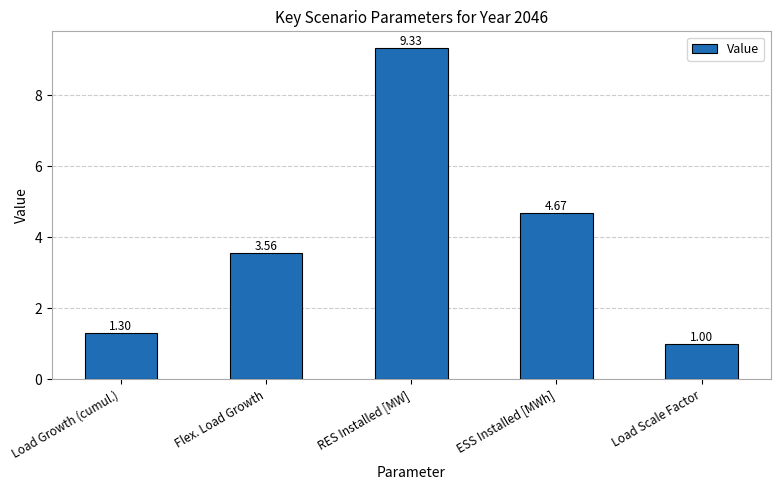

Which category has the highest value across all series?

RES Installed [MW]